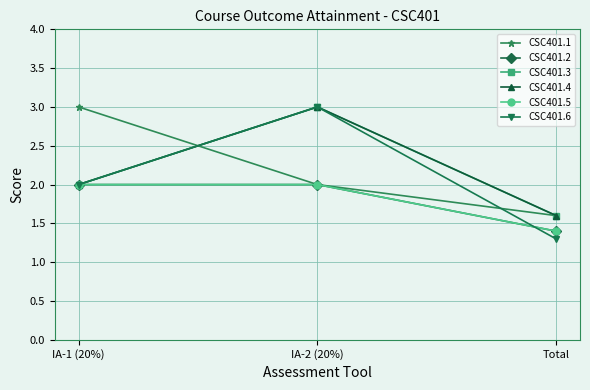

Where does the CSC401.6 series first go above 2?

IA-2 (20%)